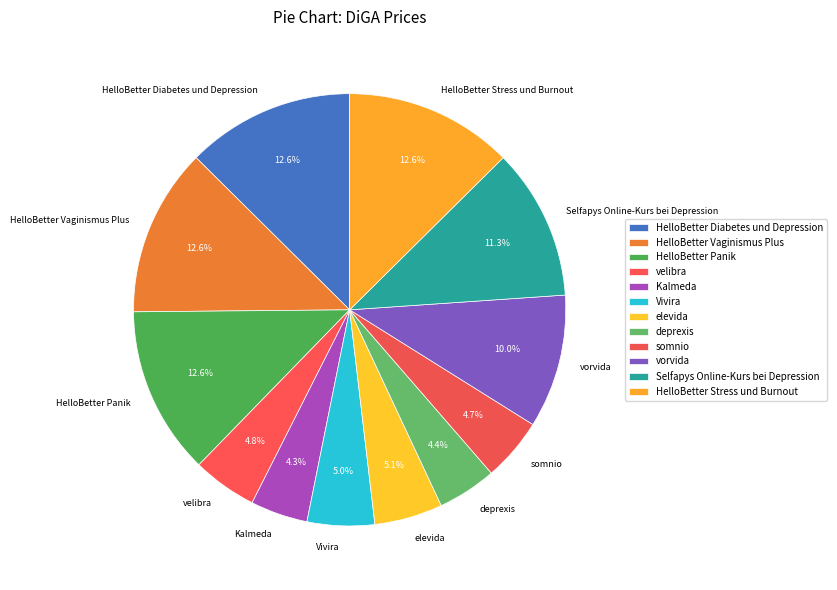

What is the ratio of the value at Vivira to the value at Selfapys Online-Kurs bei Depression?

0.4